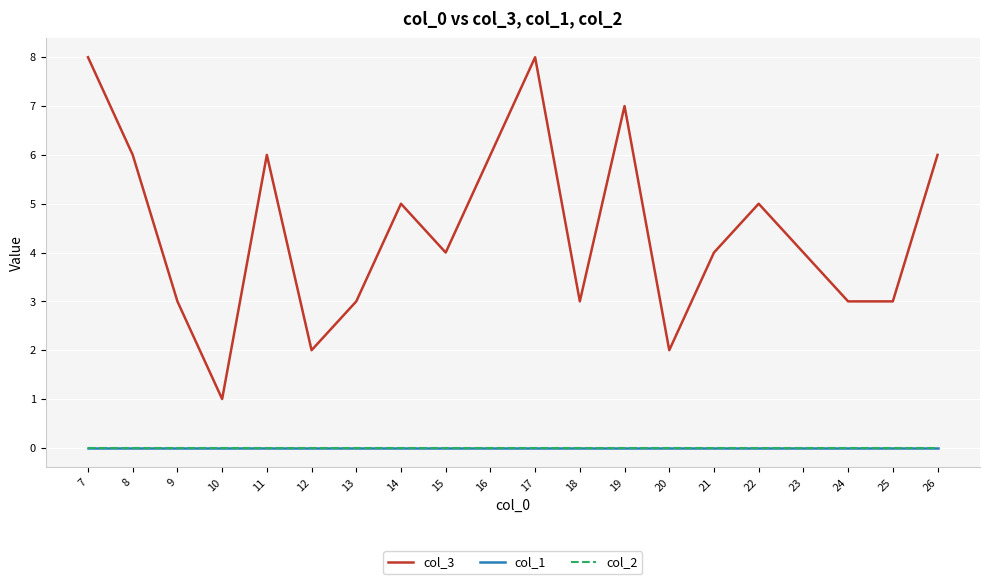

Rank the series at 17 from lowest to highest value.

col_1, col_2, col_3